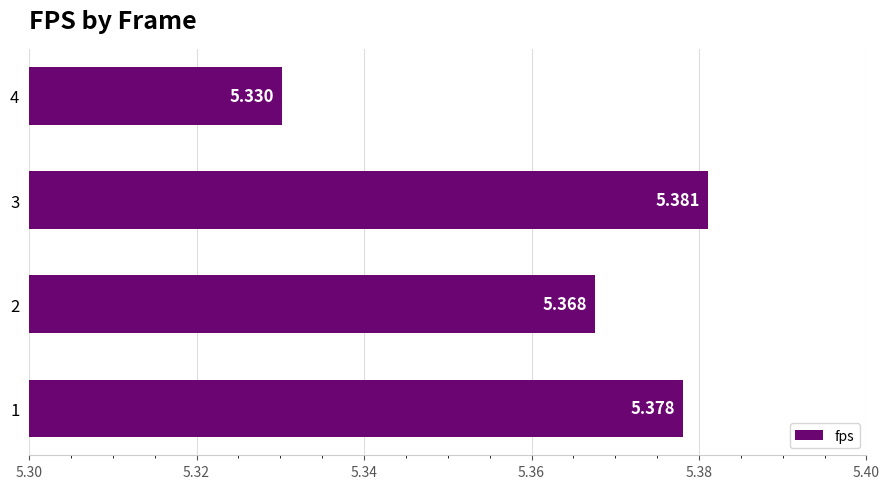

What is the average value?

5.4